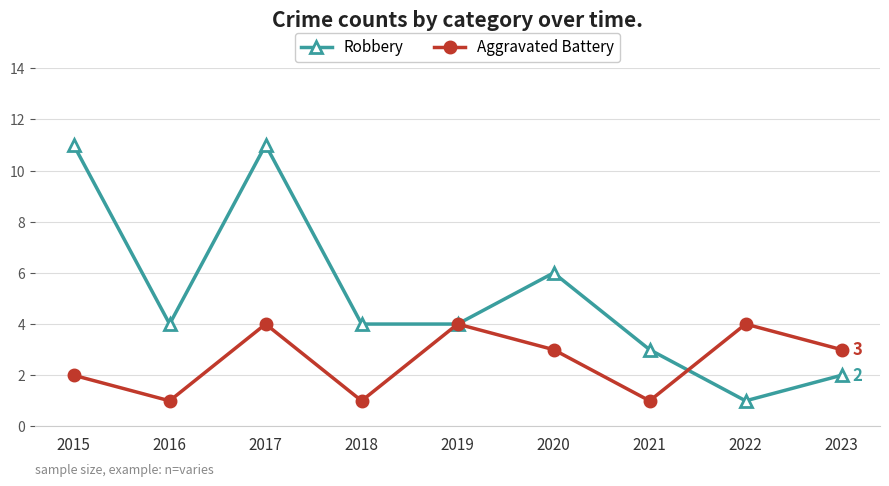

List the series in order of their overall mean, highest first.

Robbery, Aggravated Battery